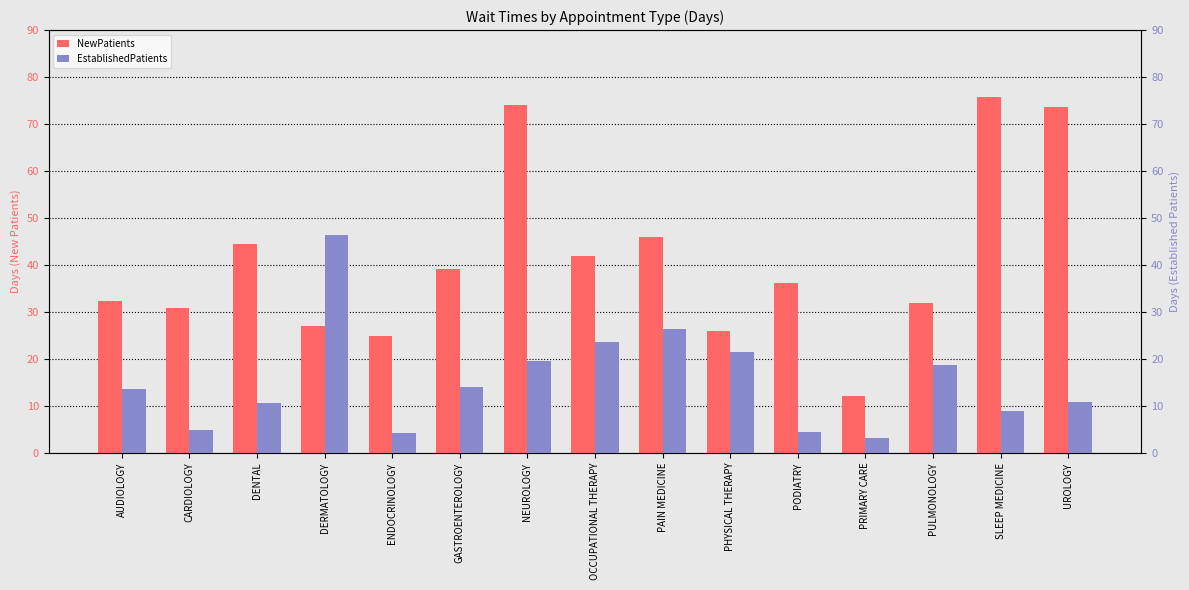

Reading left to right, list all the values displayed in this chart.

NewPatients: 32.3	30.8	44.5	27.0	24.8	39.2	74.1	41.9	46.0	25.9	36.2	12.1	32.0	75.8	73.7
EstablishedPatients: 13.5	4.8	10.6	46.4	4.3	14.1	19.5	23.6	26.4	21.4	4.5	3.2	18.8	8.9	10.8